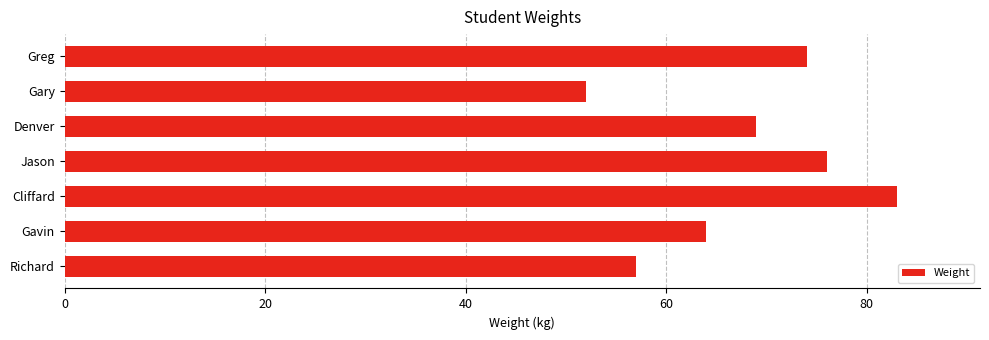

What is the greatest value displayed?

83